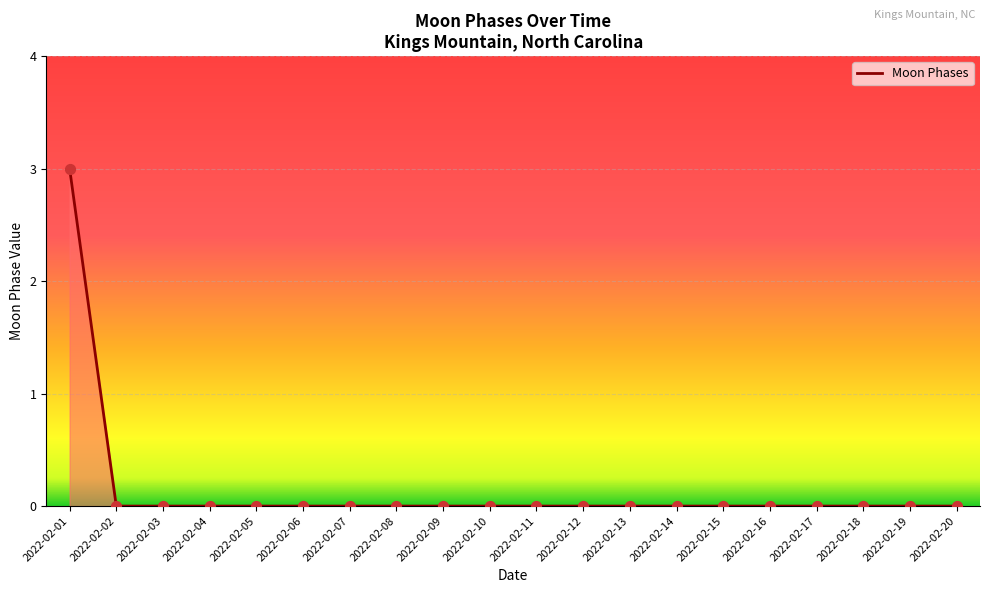

Between 2022-02-01 and 2022-02-02, which is larger?

2022-02-01